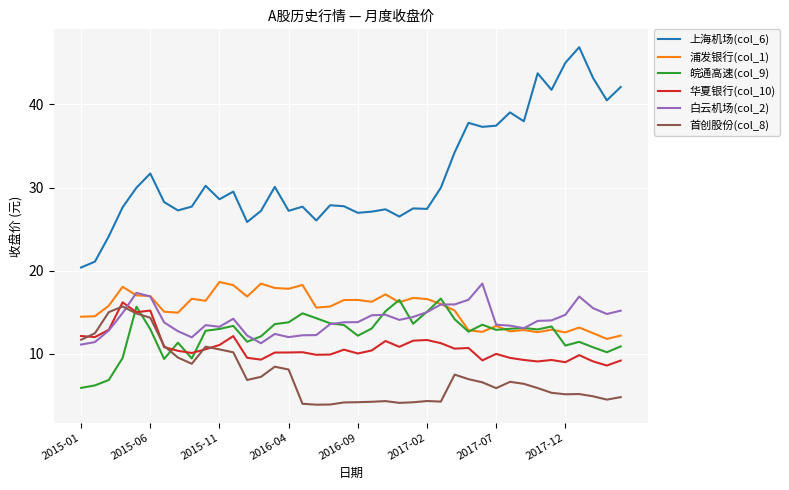

Which series has the widest spread of values?

上海机场(col_6)